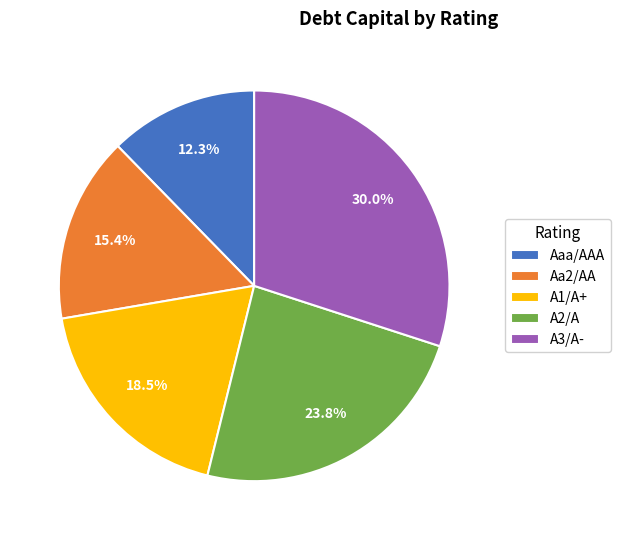

To the nearest percent, what is the combined percentage of Aa2/AA and A1/A+?

34%